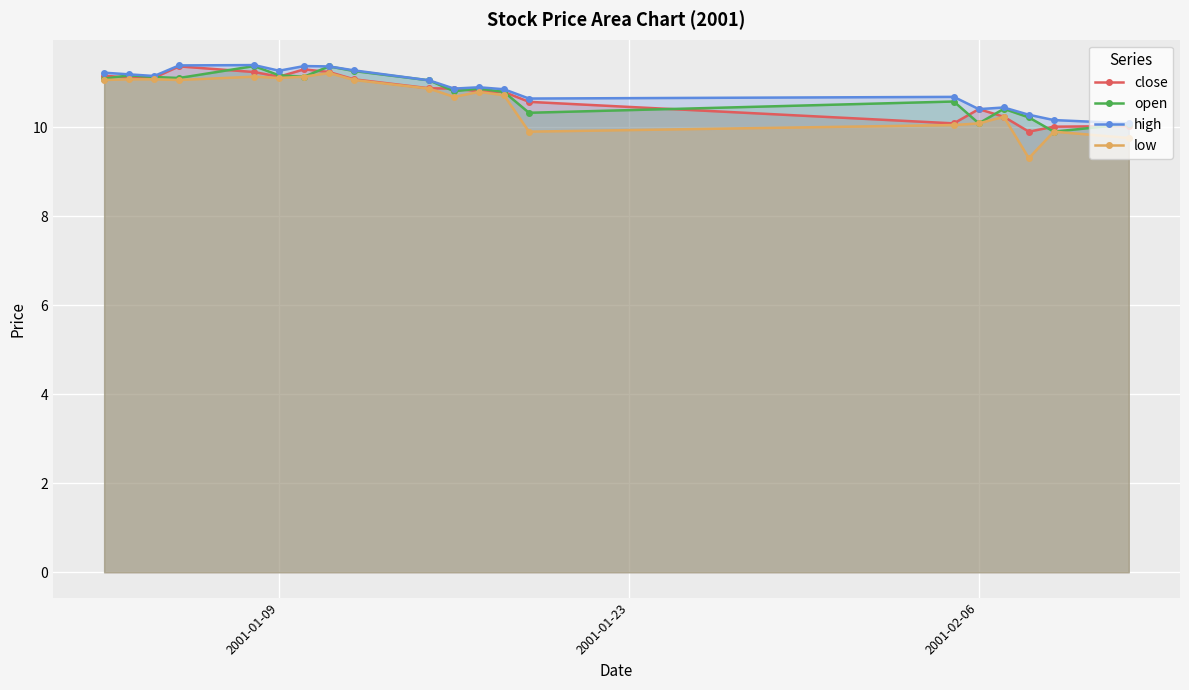

Is it true that high equals 11.3 at 2001-01-09?

True